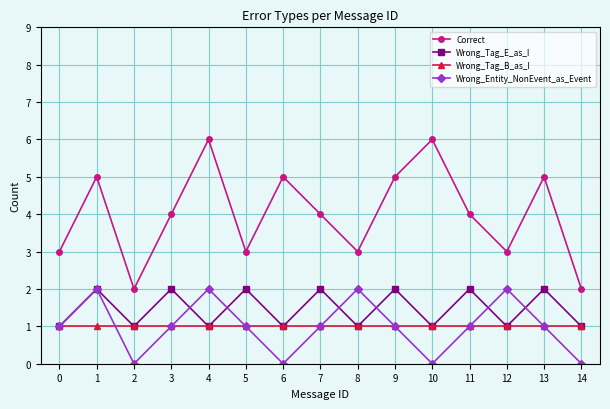

The Wrong_Tag_B_as_I series shows 1 at 14. True or false?

True